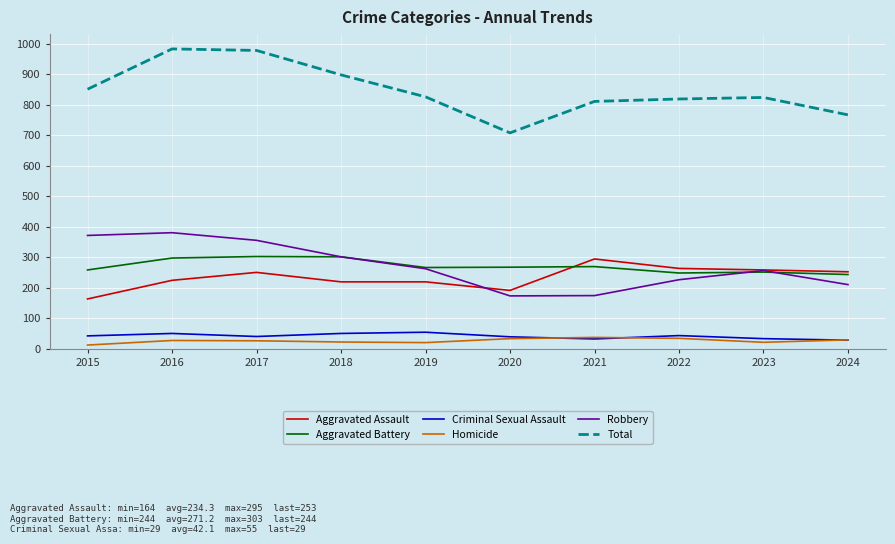

True or false: Aggravated Battery has a value of 259 at 2015.

True